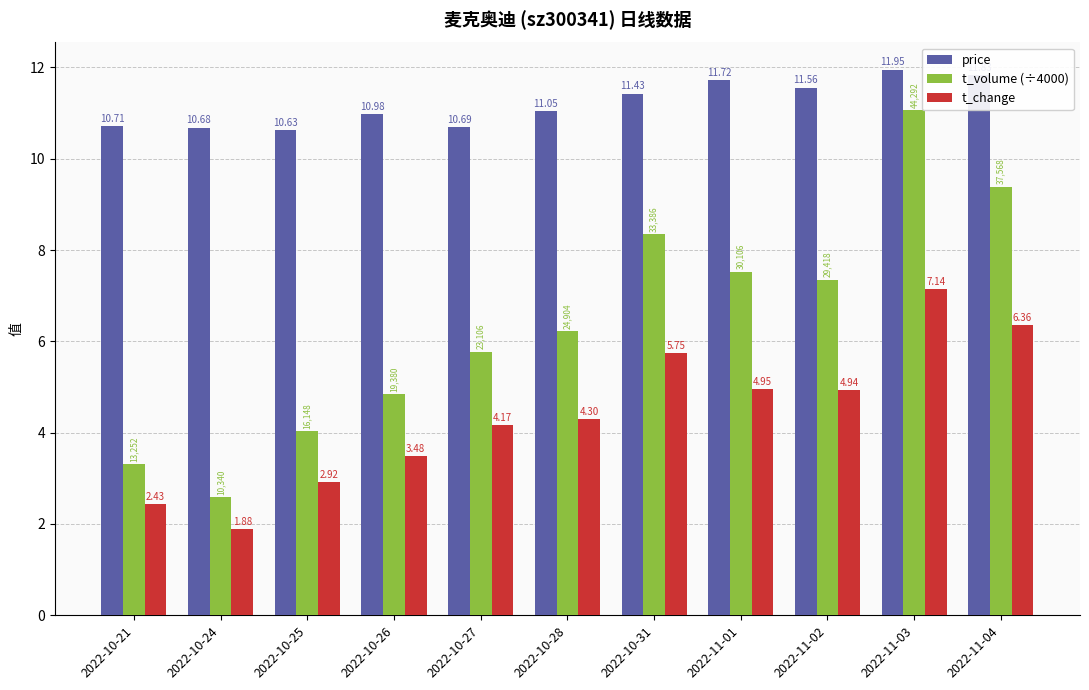

What is the minimum value for price?

10.6